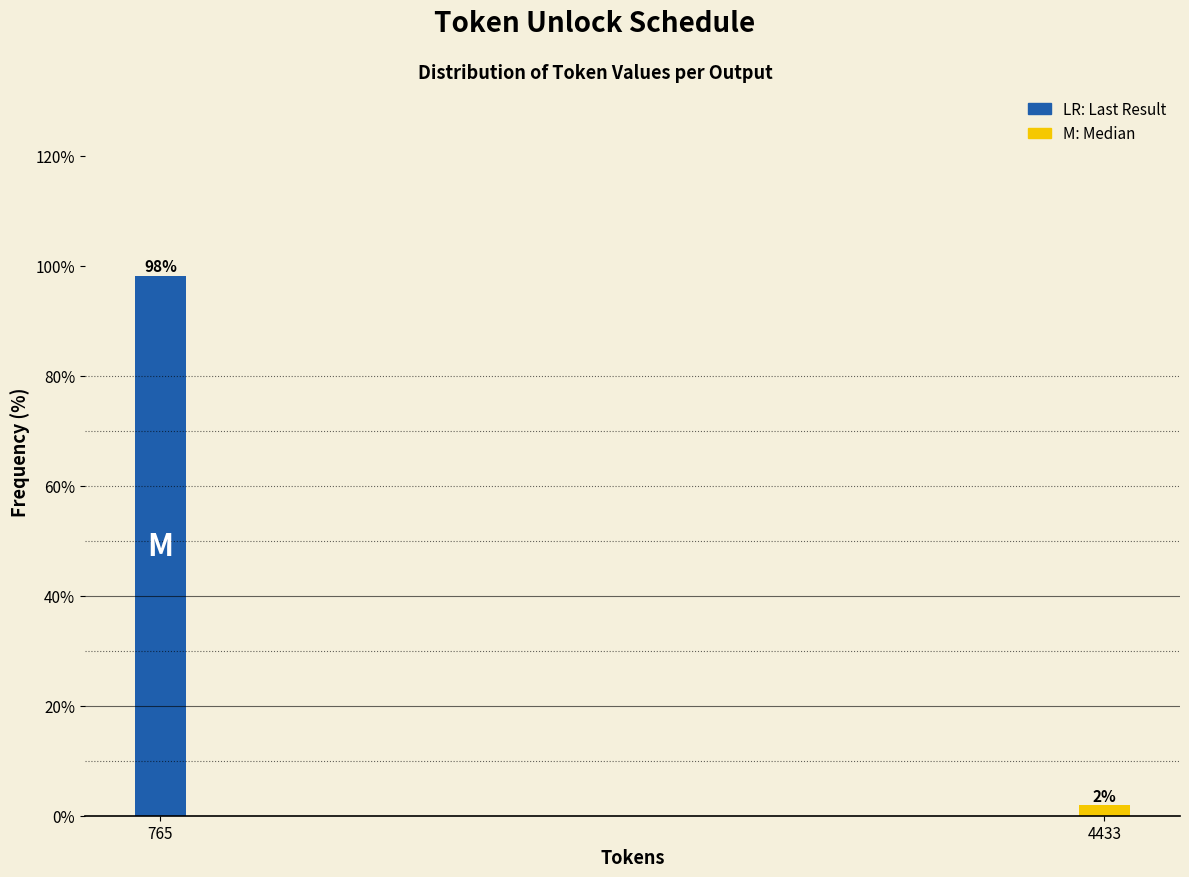

True or false: the data shows 98.1 at 765.

True